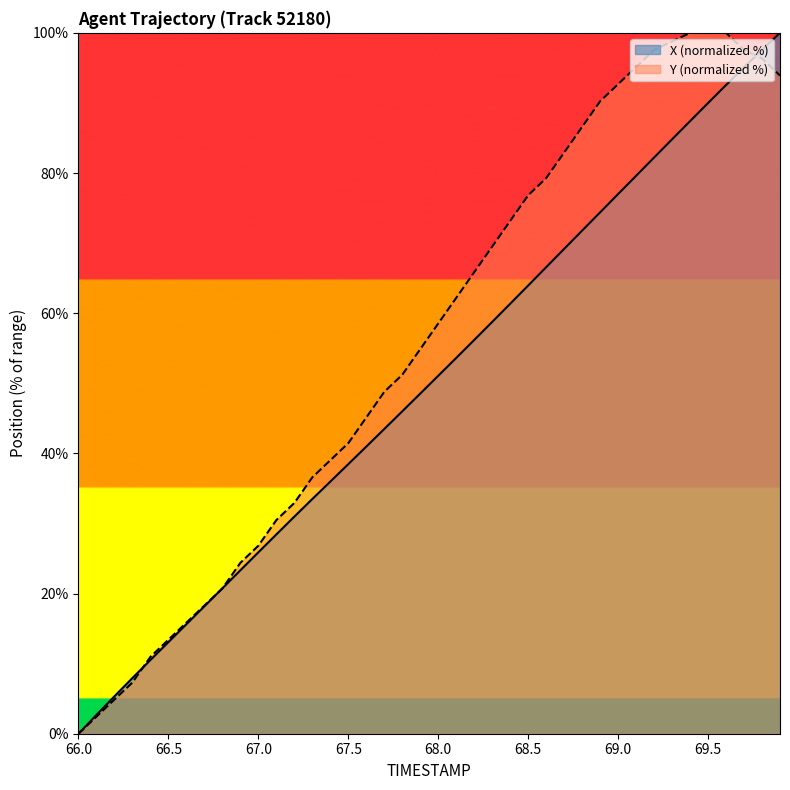

How many intersections are there between X and Y?

4